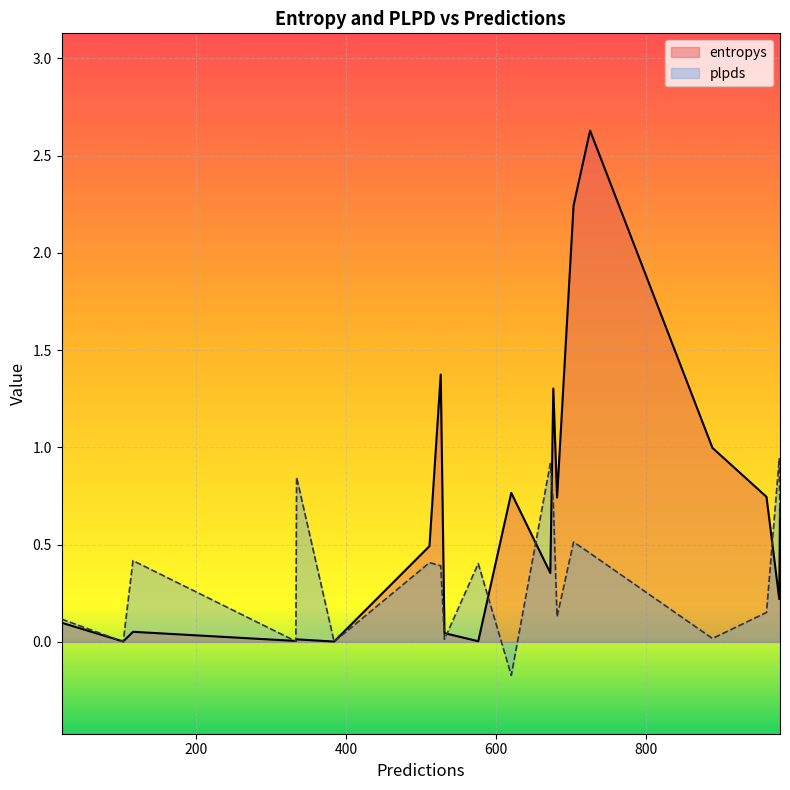

Count the number of categories in the chart.

20